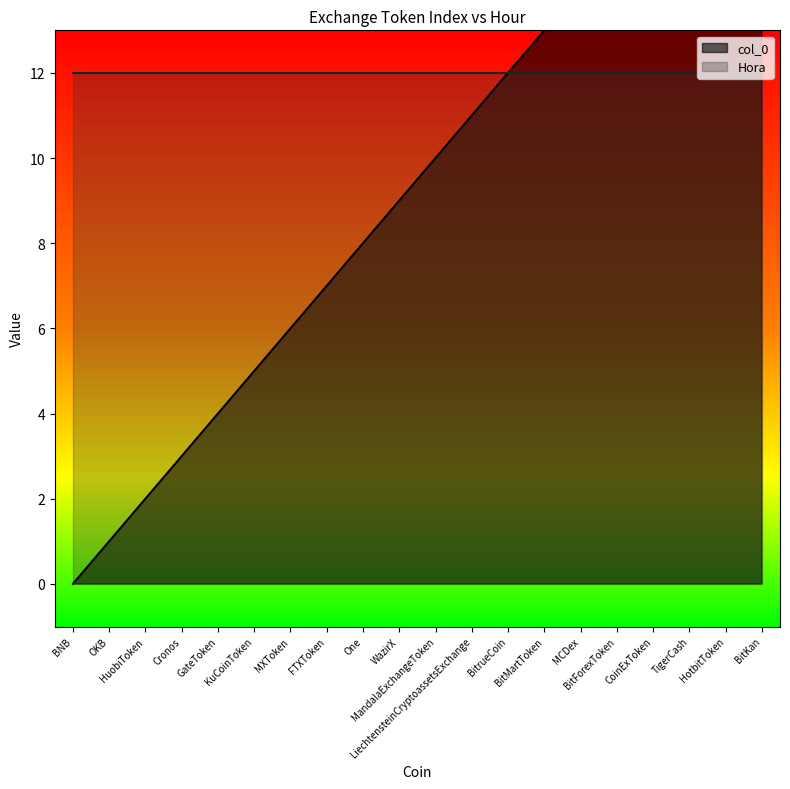

Reading left to right, transcribe all the data shown in this chart.

0	1	2	3	4	5	6	7	8	9	10	11	12	13	14	15	16	17	18	19